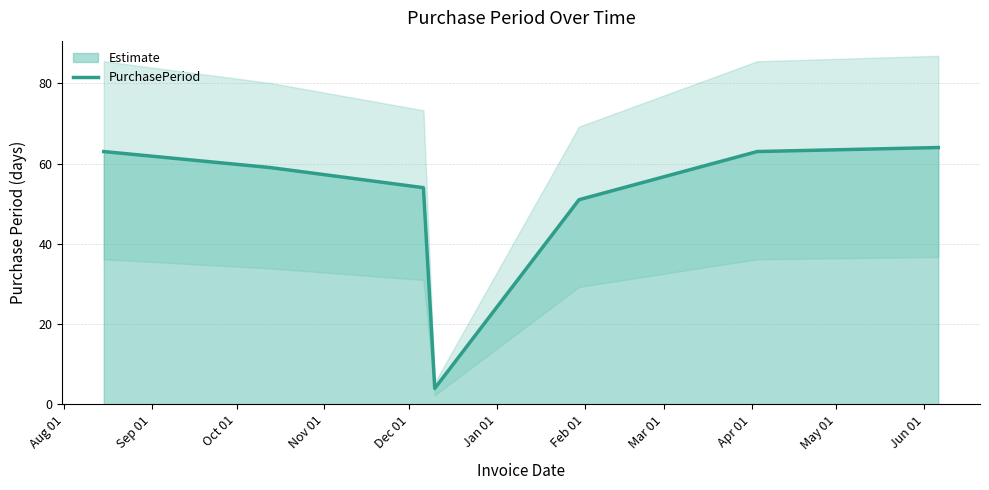

What is the lowest value of the PurchasePeriod series?

4